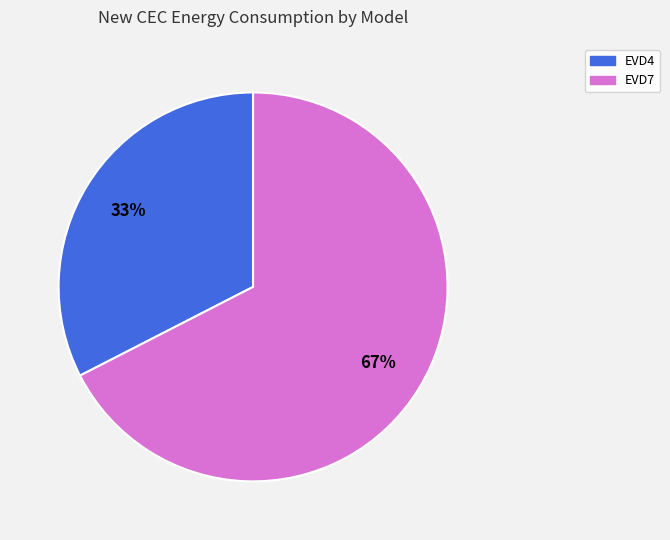

Do EVD7 and EVD4 together represent more than half of the pie?

Yes